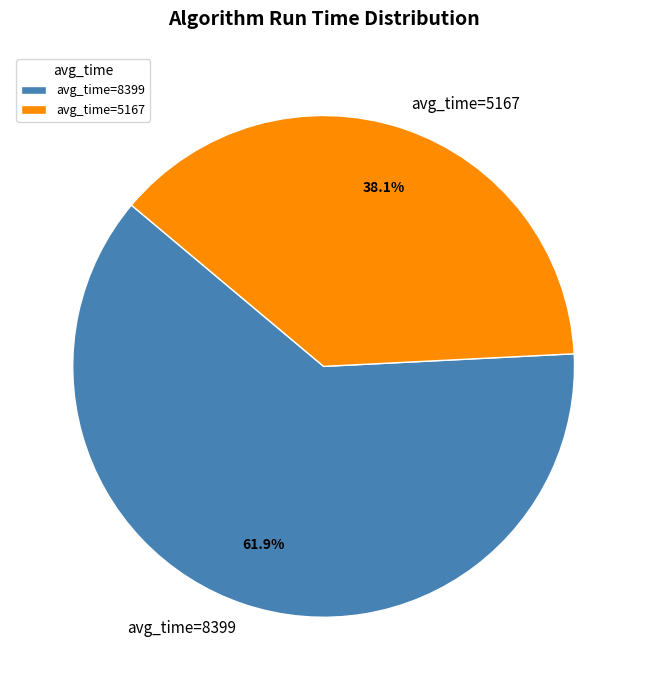

Which category accounts for the majority?

avg_time=8399